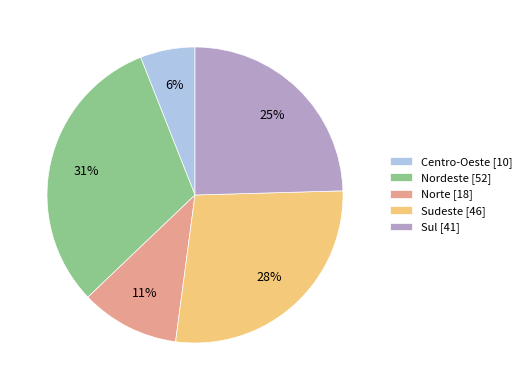

What is the smallest slice in the pie chart?

Centro-Oeste